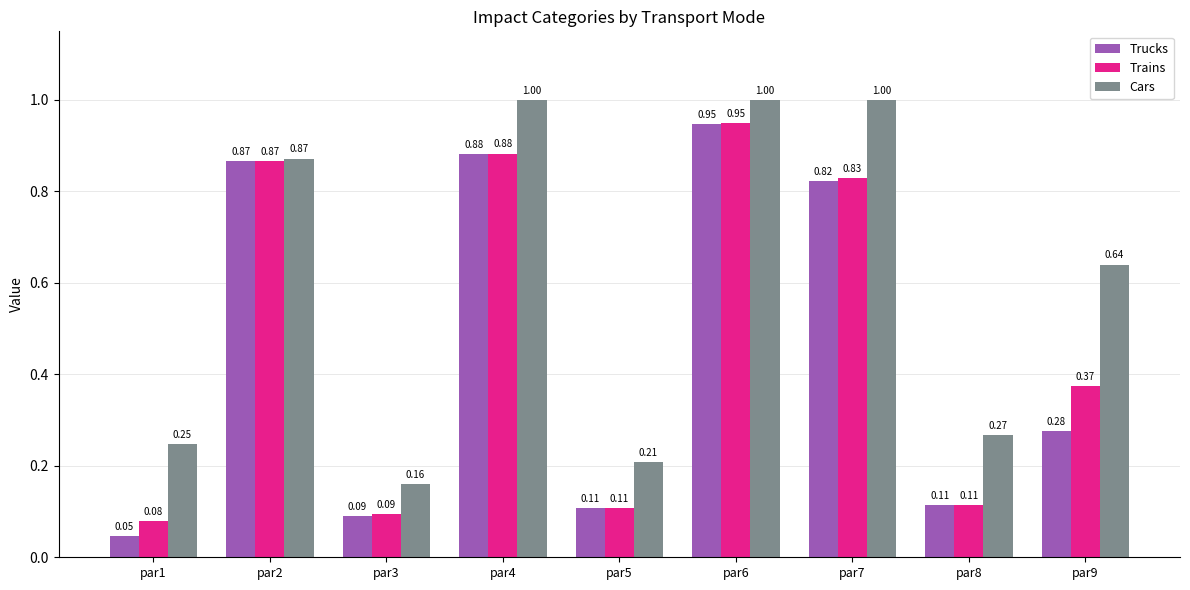

At par9, list the series in order from smallest to largest.

Trucks, Trains, Cars